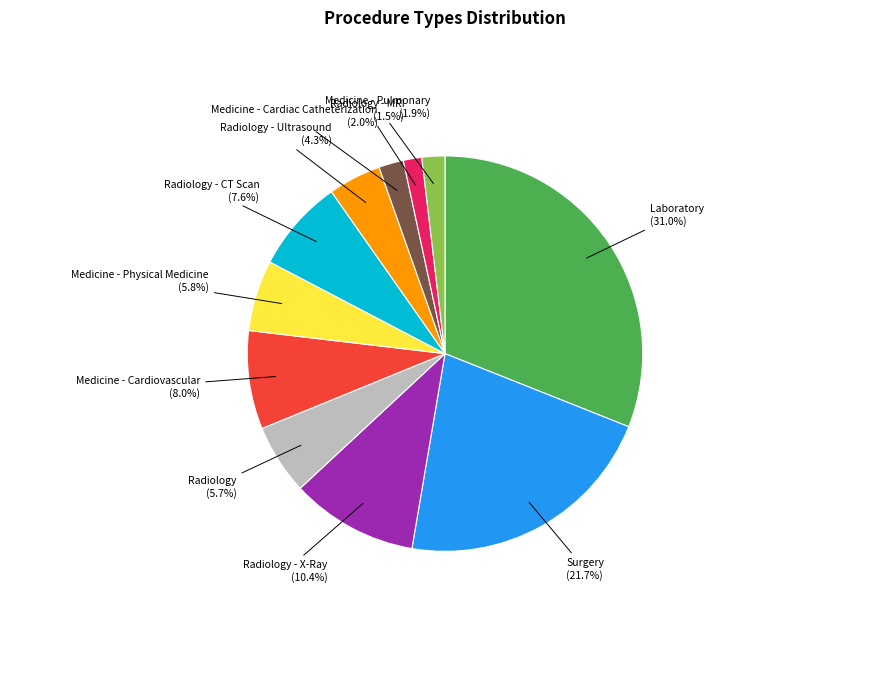

Is there any slice that represents more than half of the pie?

No